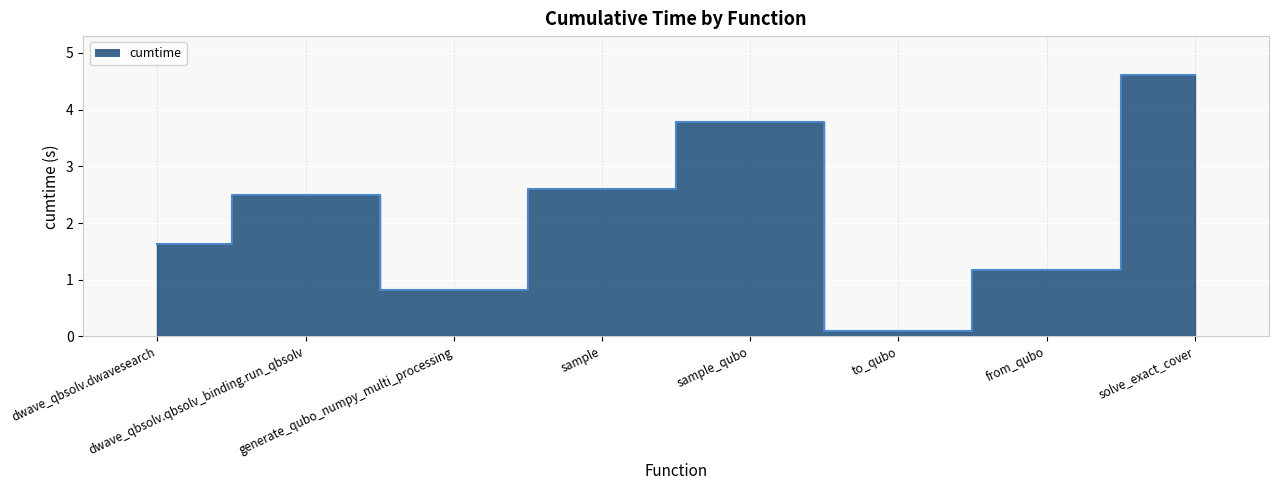

The chart shows a value of 2.6 at sample_qubo. True or false?

False